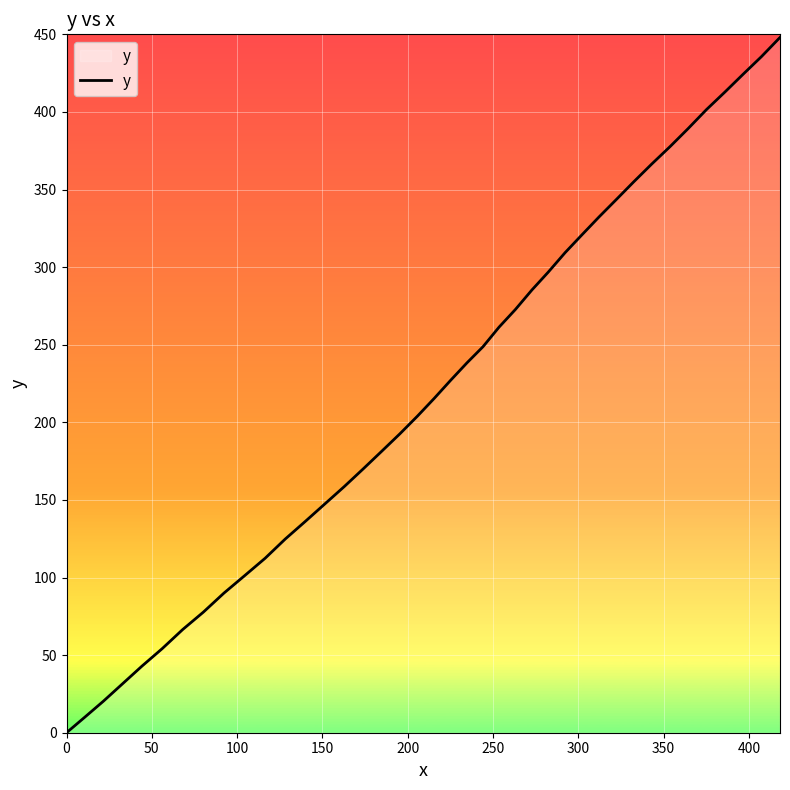

What is the greatest value displayed?

448.0